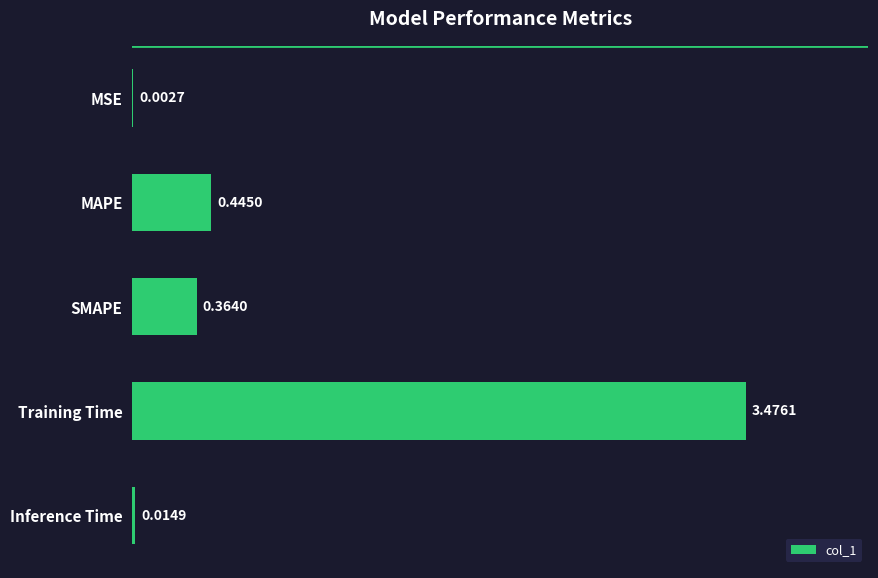

Are the bars grouped side by side (vs. stacked)?

No